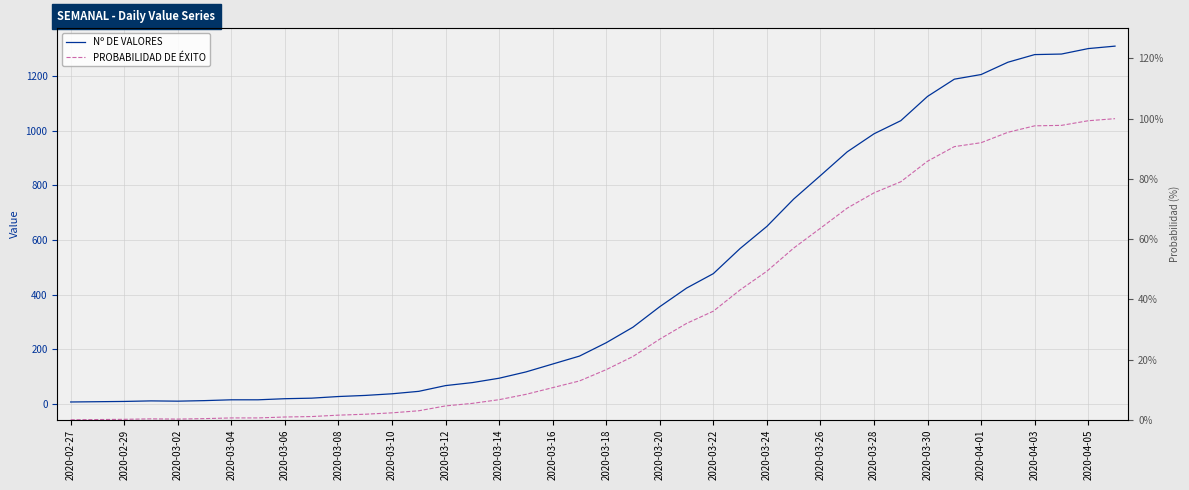

Reading left to right, extract all data points from this chart.

Nº DE VALORES: 7.0	8.0	9.0	11.0	10.0	12.0	15.0	15.0	19.0	21.0	27.0	31.0	37.0	46.0	67.0	78.0	94.0	117.0	146.0	175.0	224.0	281.0	356.0	424.0	477.0	569.0	650.0	750.0	836.0	923.0	989.0	1037.0	1126.0	1189.0	1206.0	1251.0	1279.0	1281.0	1301.0	1310.0
PROBABILIDAD DE ÉXITO: 0.0	0.1	0.2	0.3	0.2	0.4	0.6	0.6	0.9	1.1	1.5	1.8	2.3	3.0	4.6	5.4	6.7	8.4	10.7	12.9	16.7	21.0	26.8	32.0	36.1	43.1	49.3	57.0	63.6	70.3	75.4	79.0	85.9	90.7	92.0	95.5	97.6	97.8	99.3	100.0